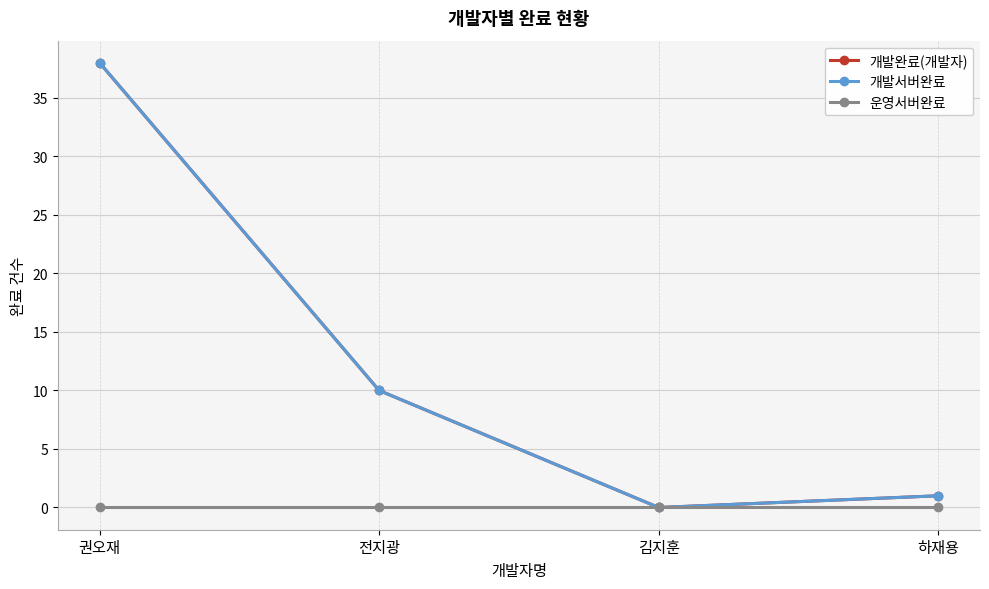

Is this an area chart (filled region under the line)?

No